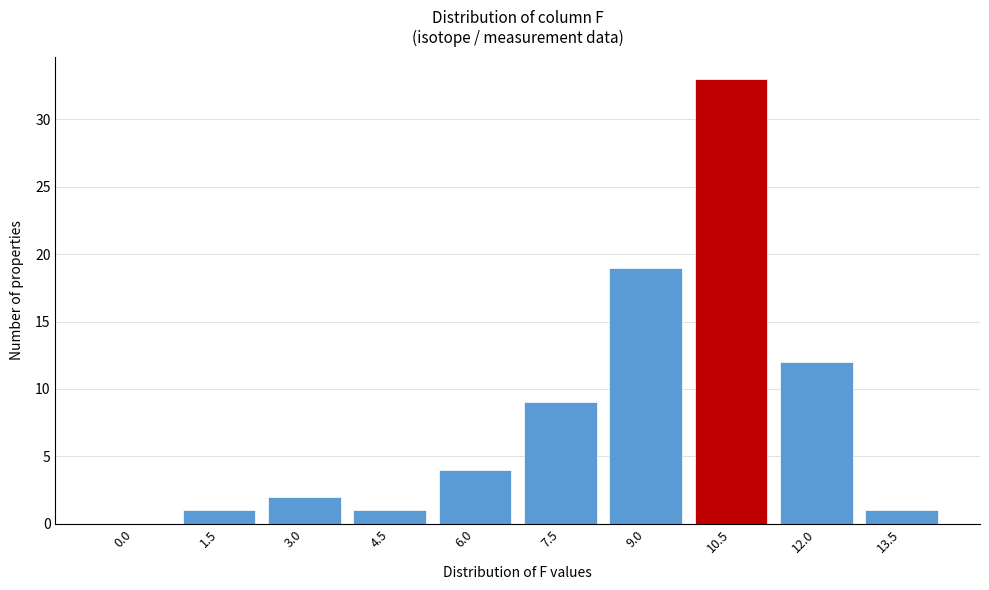

Reading left to right, extract all data points from this chart.

0.0=0	1.5=1	3.0=2	4.5=1	6.0=4	7.5=9	9.0=19	10.5=33	12.0=12	13.5=1